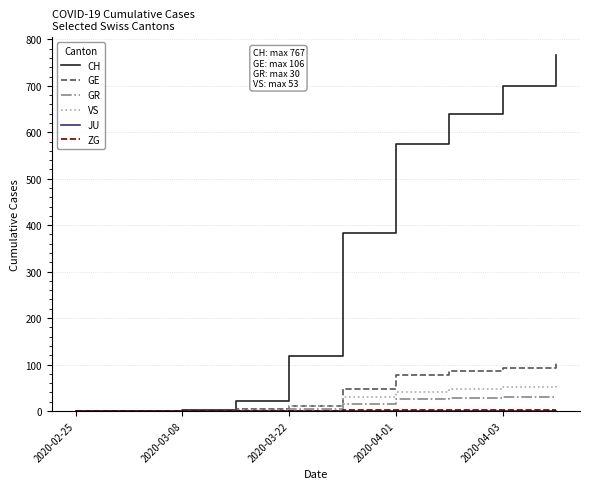

Which series has the widest spread of values?

CH